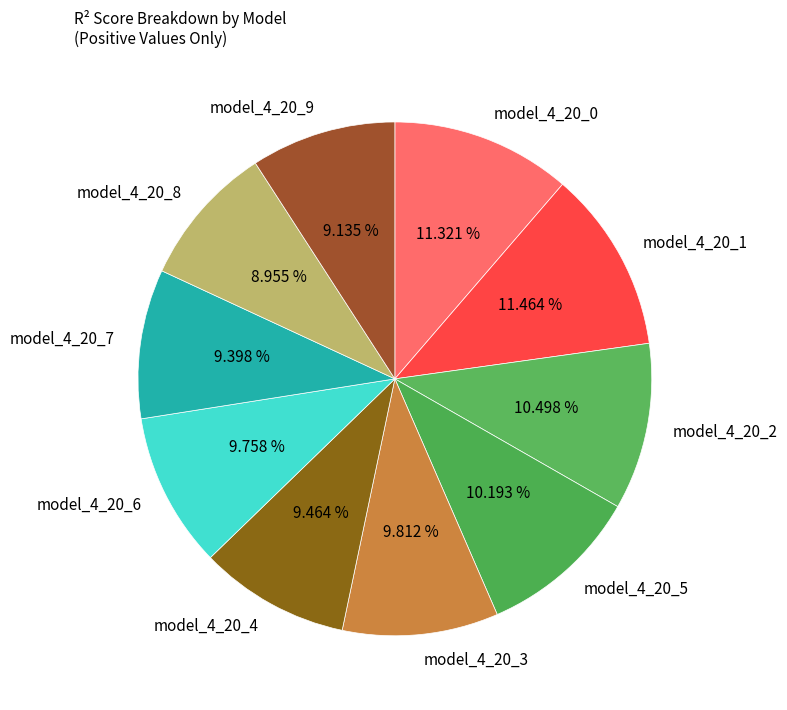

How many segments does this pie chart have?

10